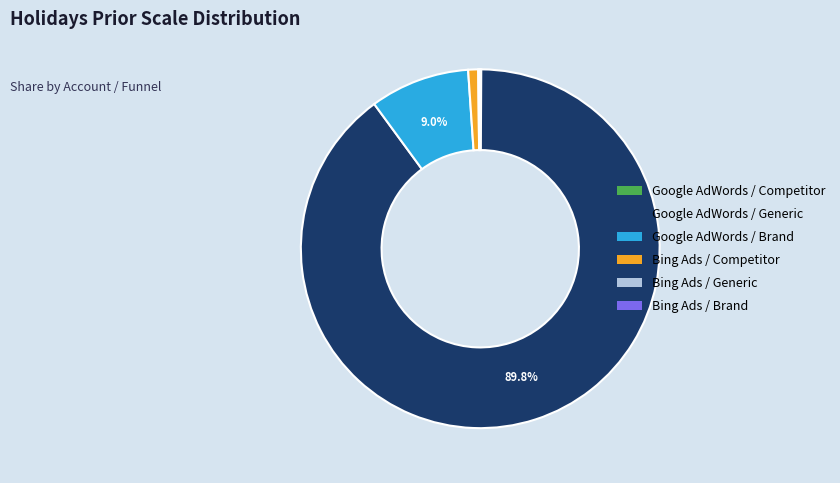

To the nearest percent, what percentage of the pie is Bing Ads / Competitor?

1%